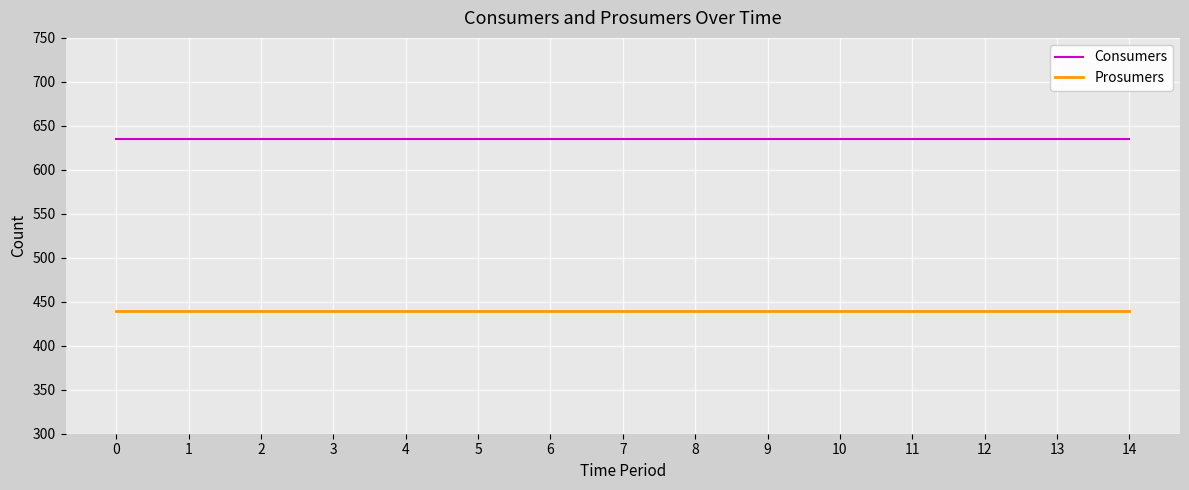

Is the value of Consumers at 7 greater than the value of Prosumers at 11?

Yes